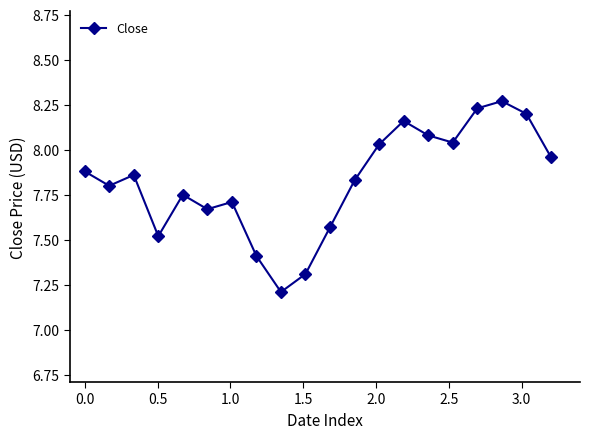

What is the sum of all values?

156.5